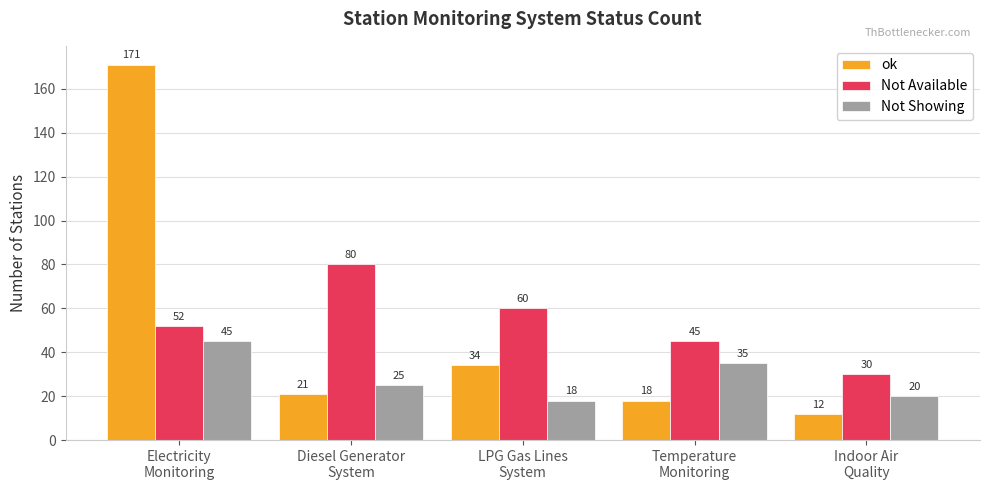

Which series has the widest spread of values?

ok